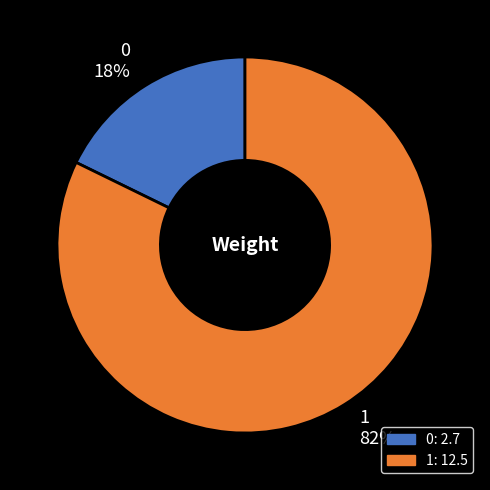

Combined, do 0 18% and 1 82% account for over 50%?

Yes